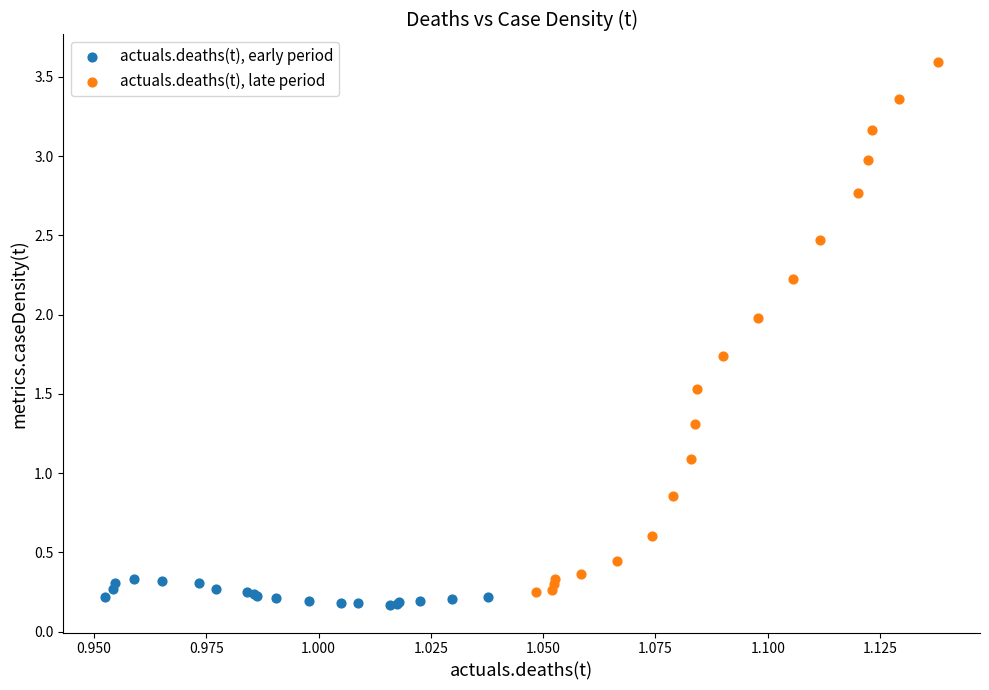

Which series contains the highest Y value?

actuals.deaths(t), late period